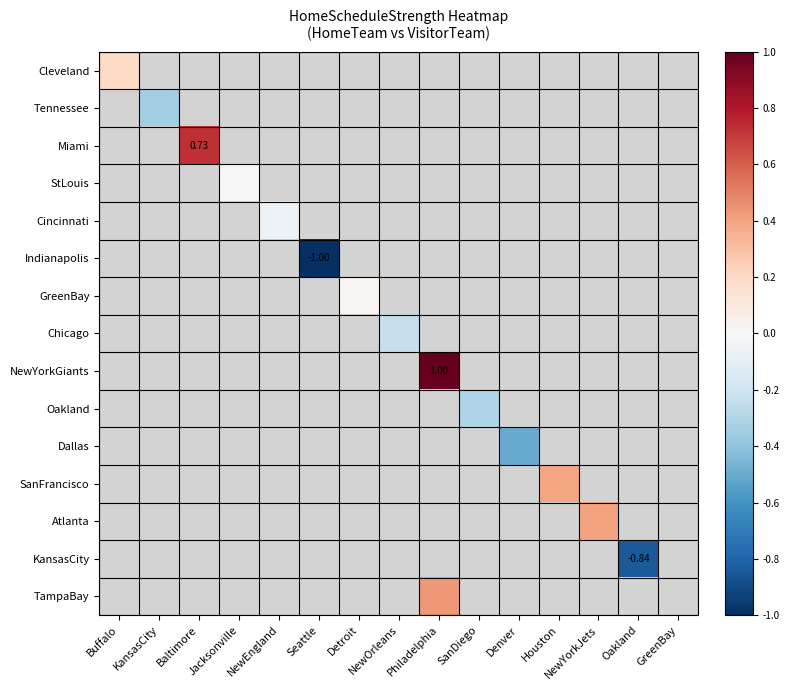

How many values in Oakland are below zero?

1